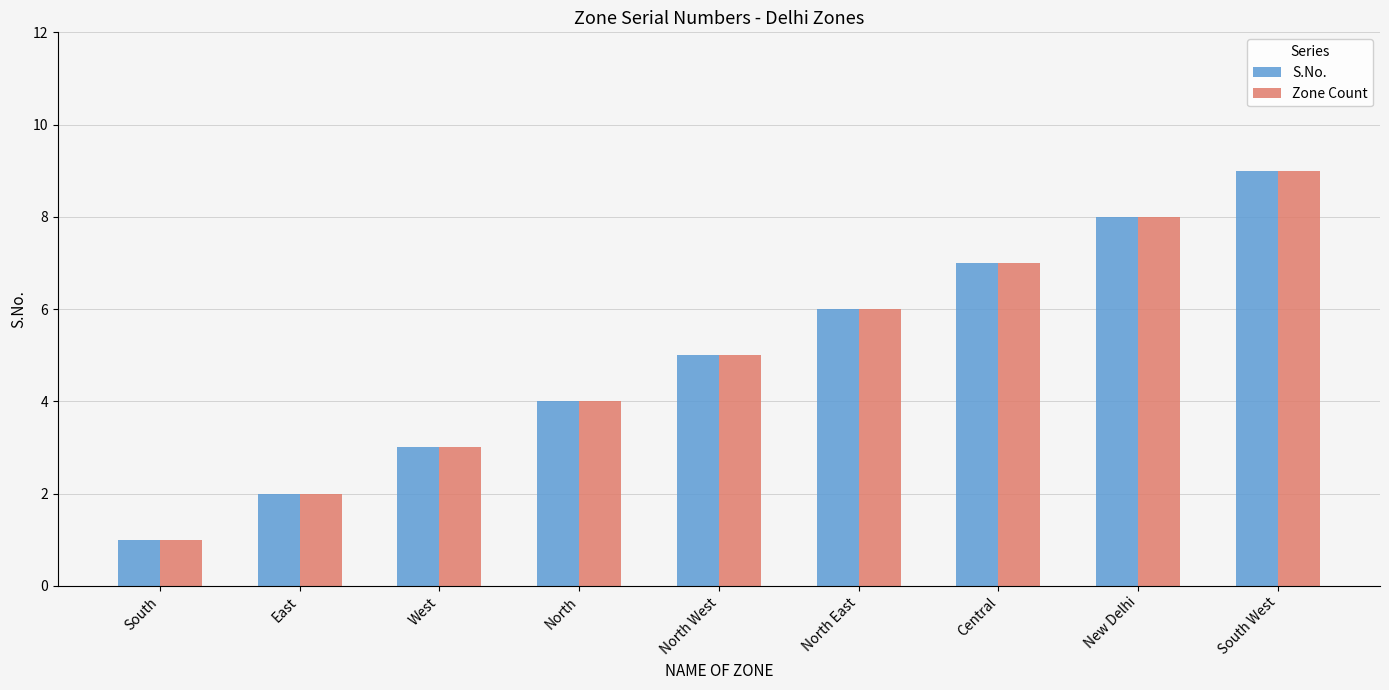

Which label corresponds to the largest value in the chart?

South West